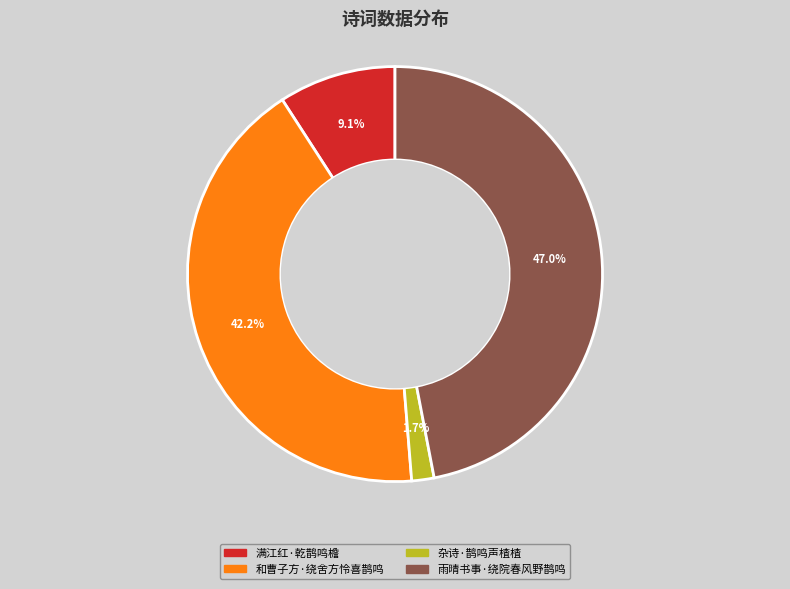

Do 和曹子方·绕舍方怜喜鹊鸣 and 杂诗·鹊鸣声楂楂 together represent more than half of the pie?

No